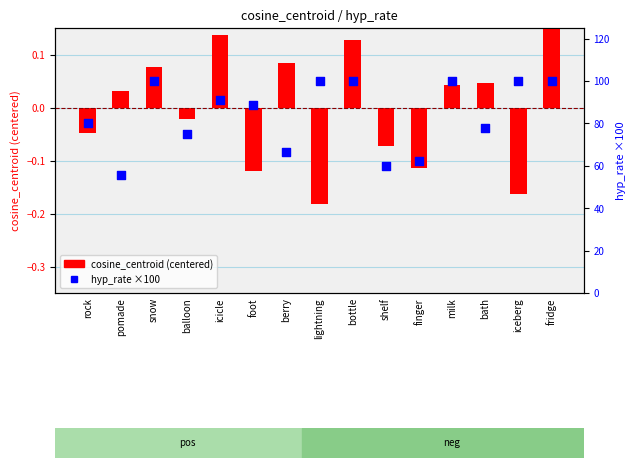

At how many categories does at least one series exceed 42?

15